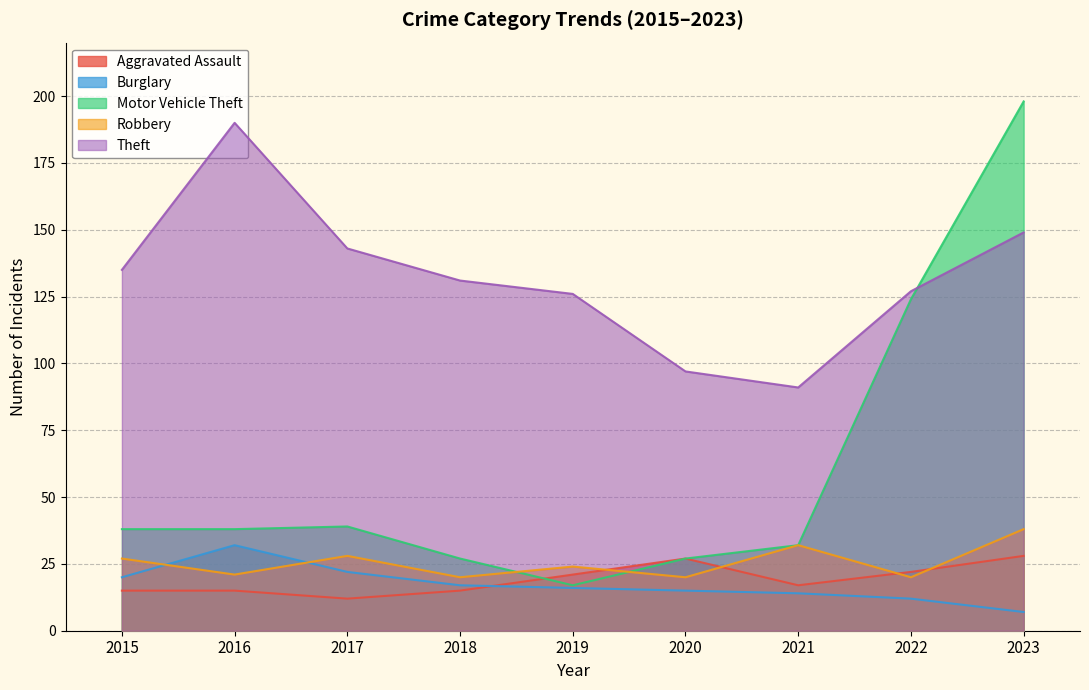

How many lines are shown in the chart?

5